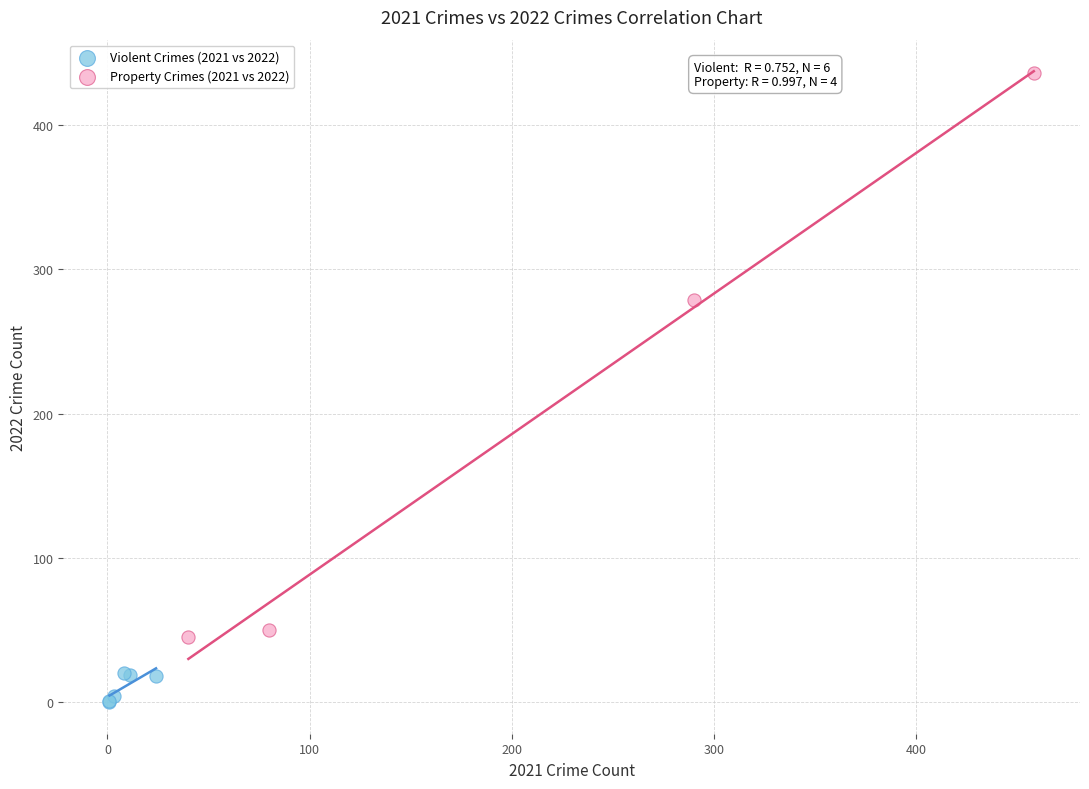

Which series reaches the maximum Y coordinate?

Property Crimes (2021 vs 2022)